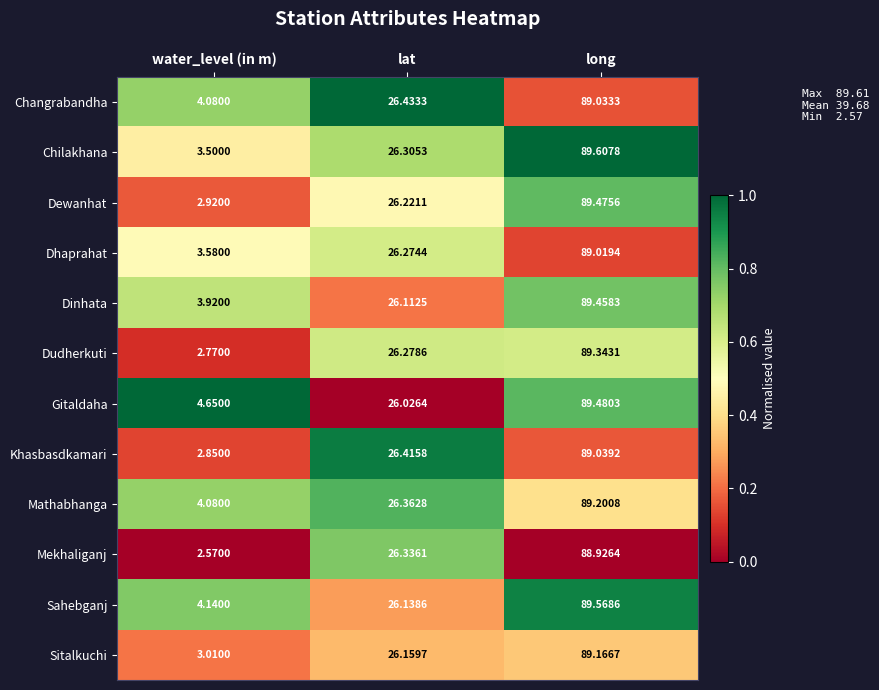

Which series has the largest total across all categories?

Gitaldaha